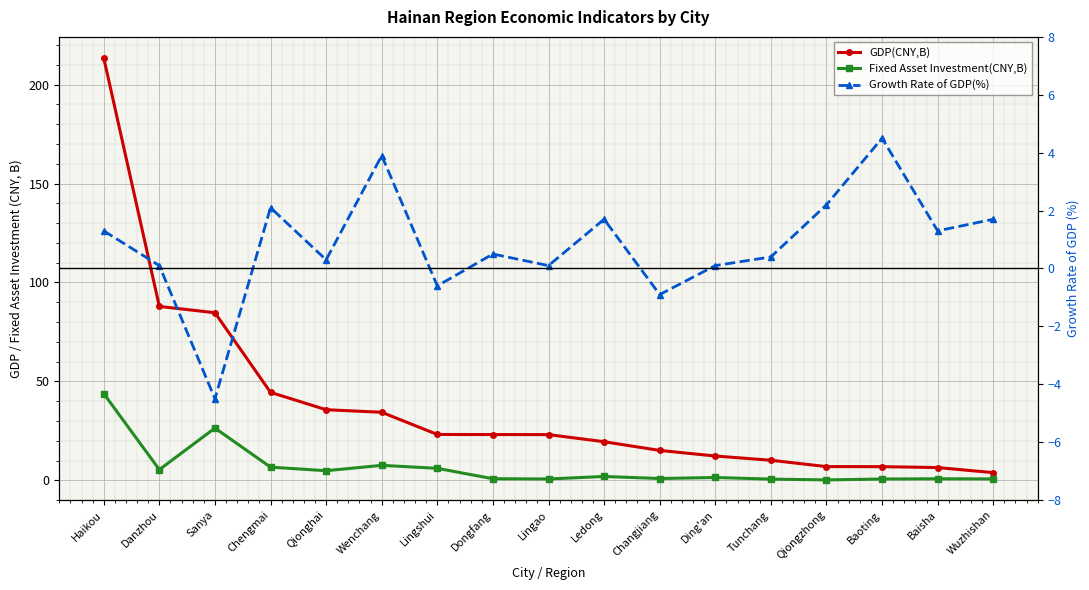

True or false: Fixed Asset Investment(CNY,B) and GDP(CNY,B) cross at least once.

False